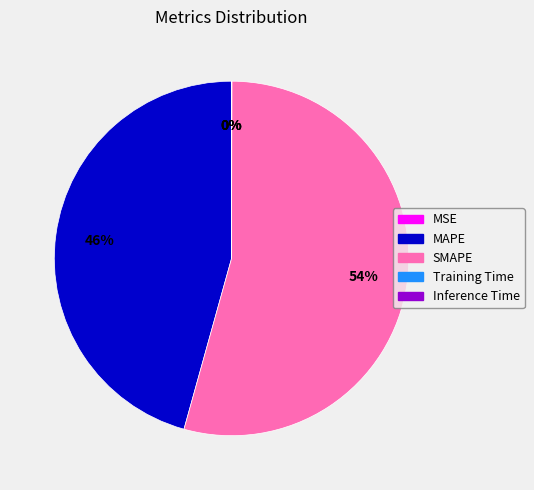

The MAPE slice represents 46% of the pie. True or false?

True